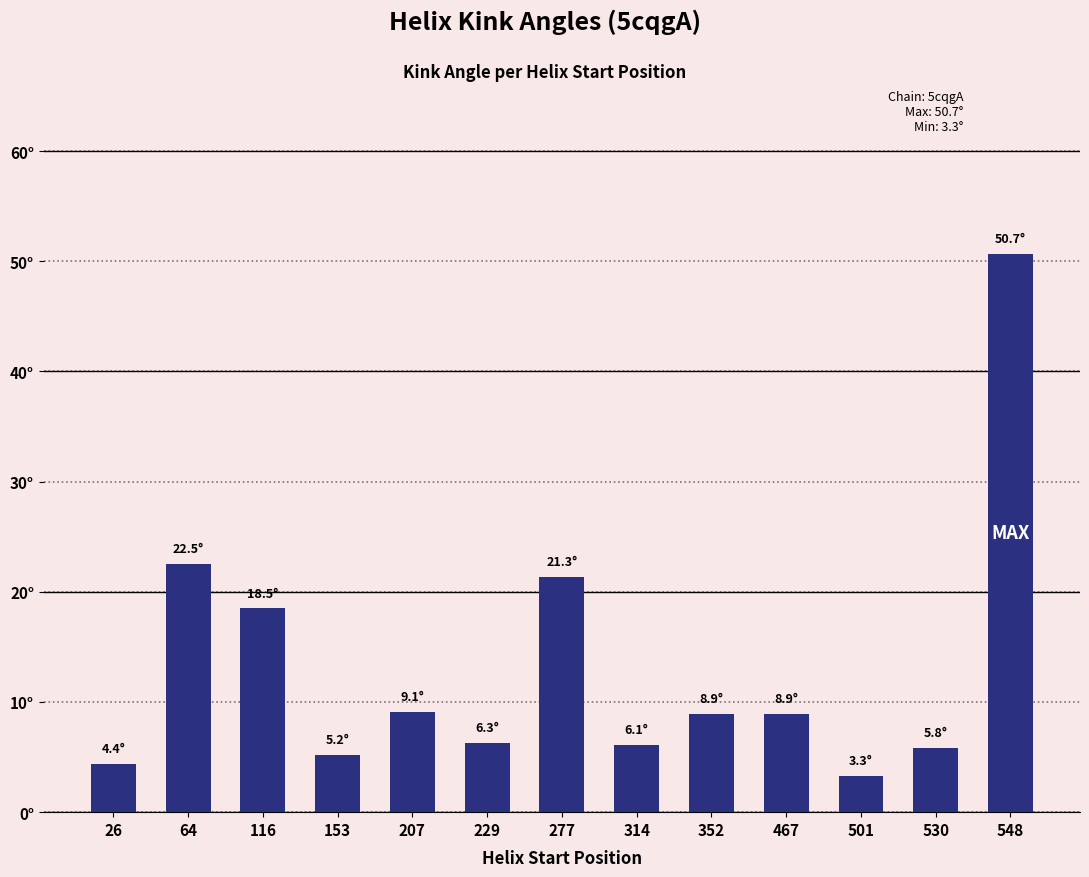

Does the chart contain any negative values?

No